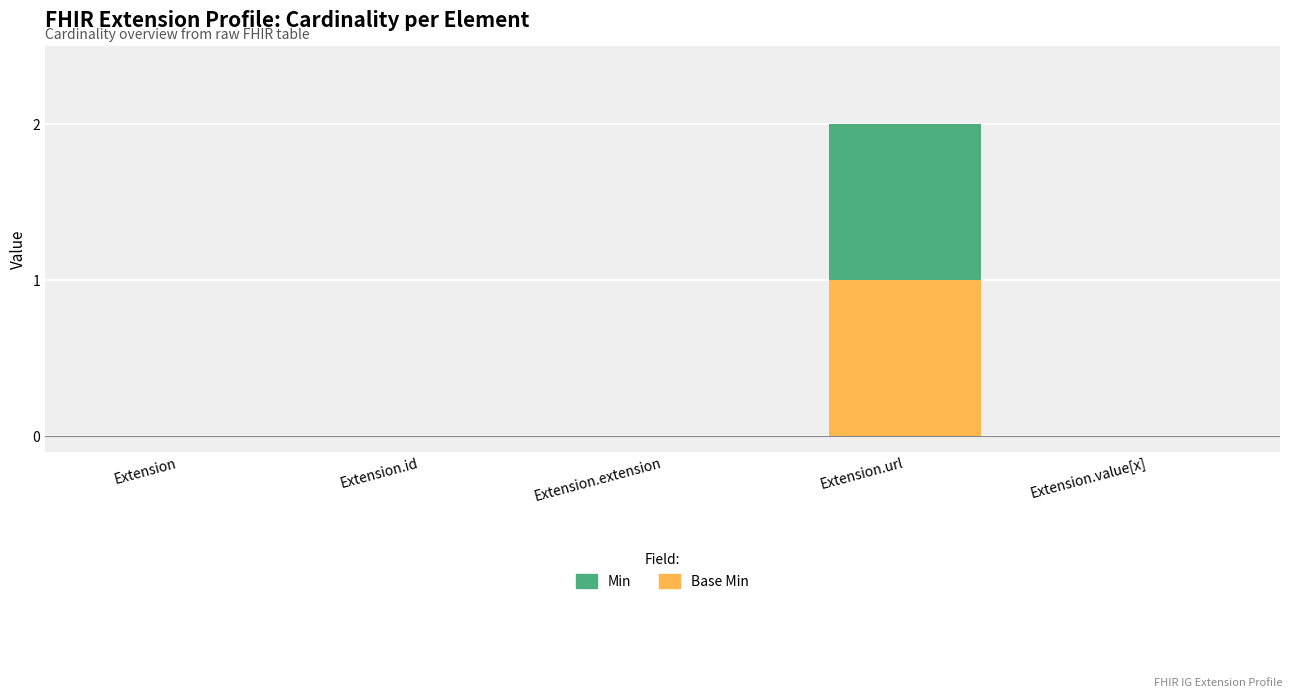

At which category is the sum across all series the highest?

Extension.url